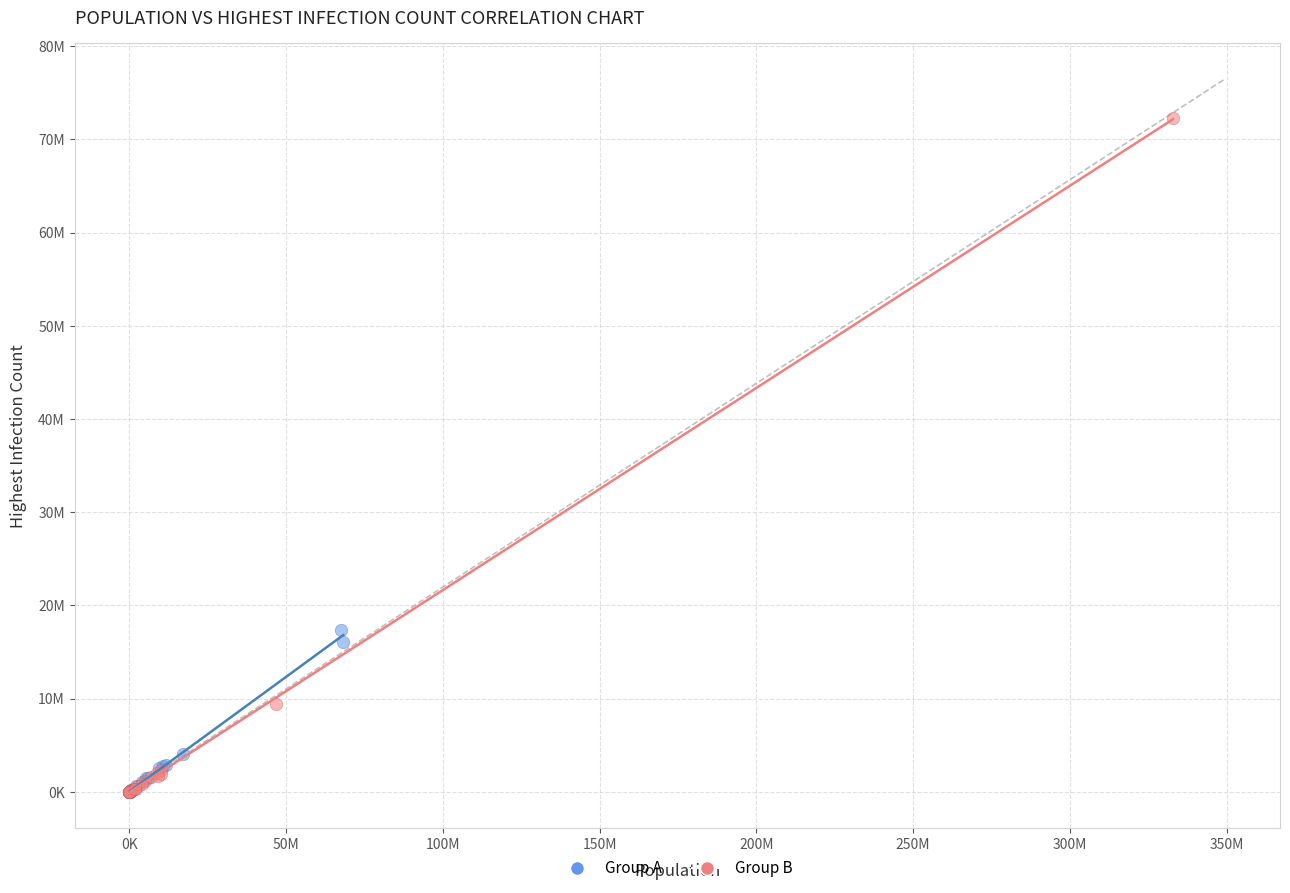

What are all the series names shown in the legend?

Group A, Group B